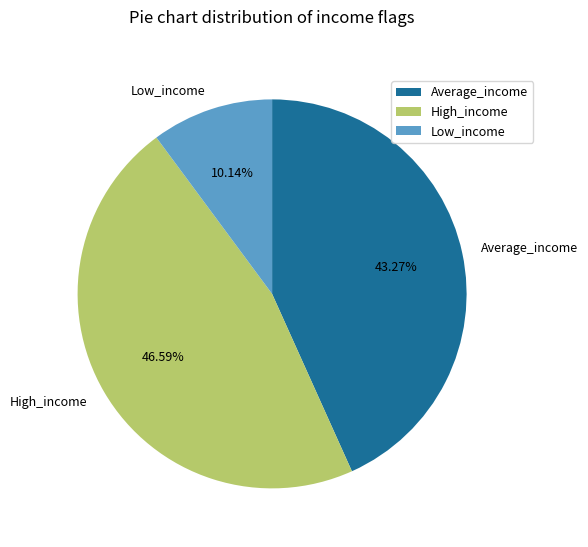

Is Average_income the majority of the pie?

No